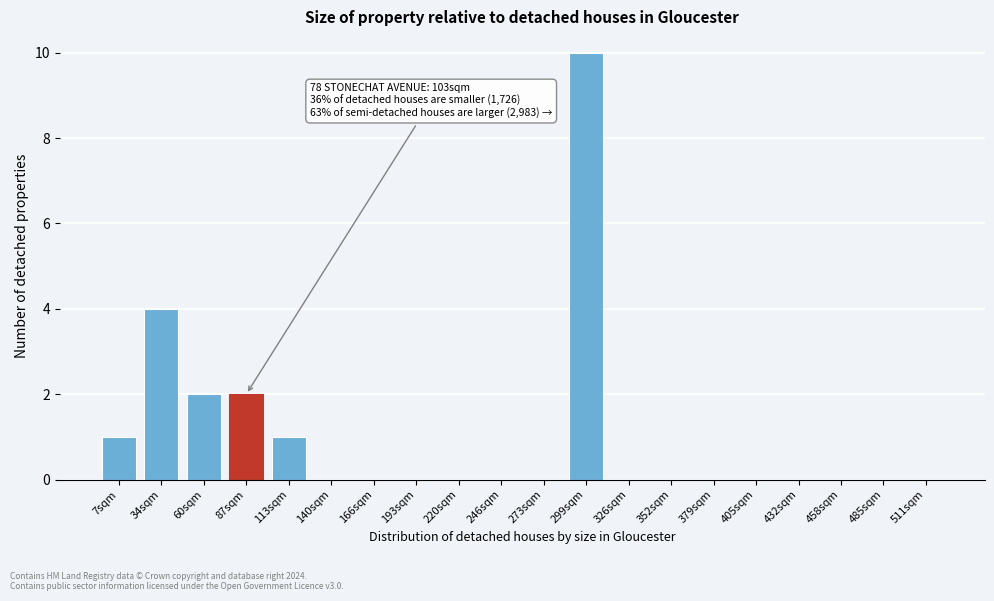

Reading right to left, what are all the values shown in this chart?

511sqm=0	485sqm=0	458sqm=0	432sqm=0	405sqm=0	379sqm=0	352sqm=0	326sqm=0	299sqm=10	273sqm=0	246sqm=0	220sqm=0	193sqm=0	166sqm=0	140sqm=0	113sqm=1	87sqm=2	60sqm=2	34sqm=4	7sqm=1